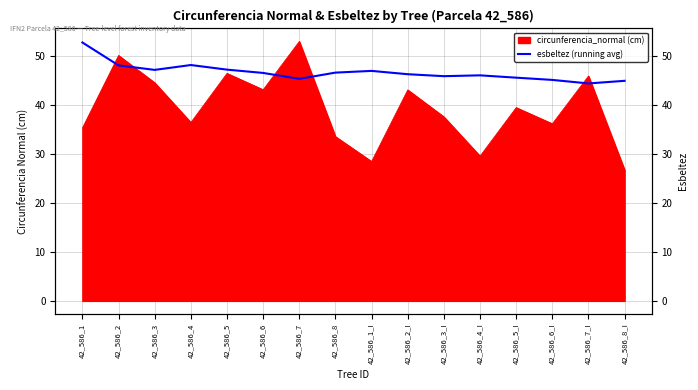

Which has a higher value, 42_586_3 or 42_586_5?

42_586_5